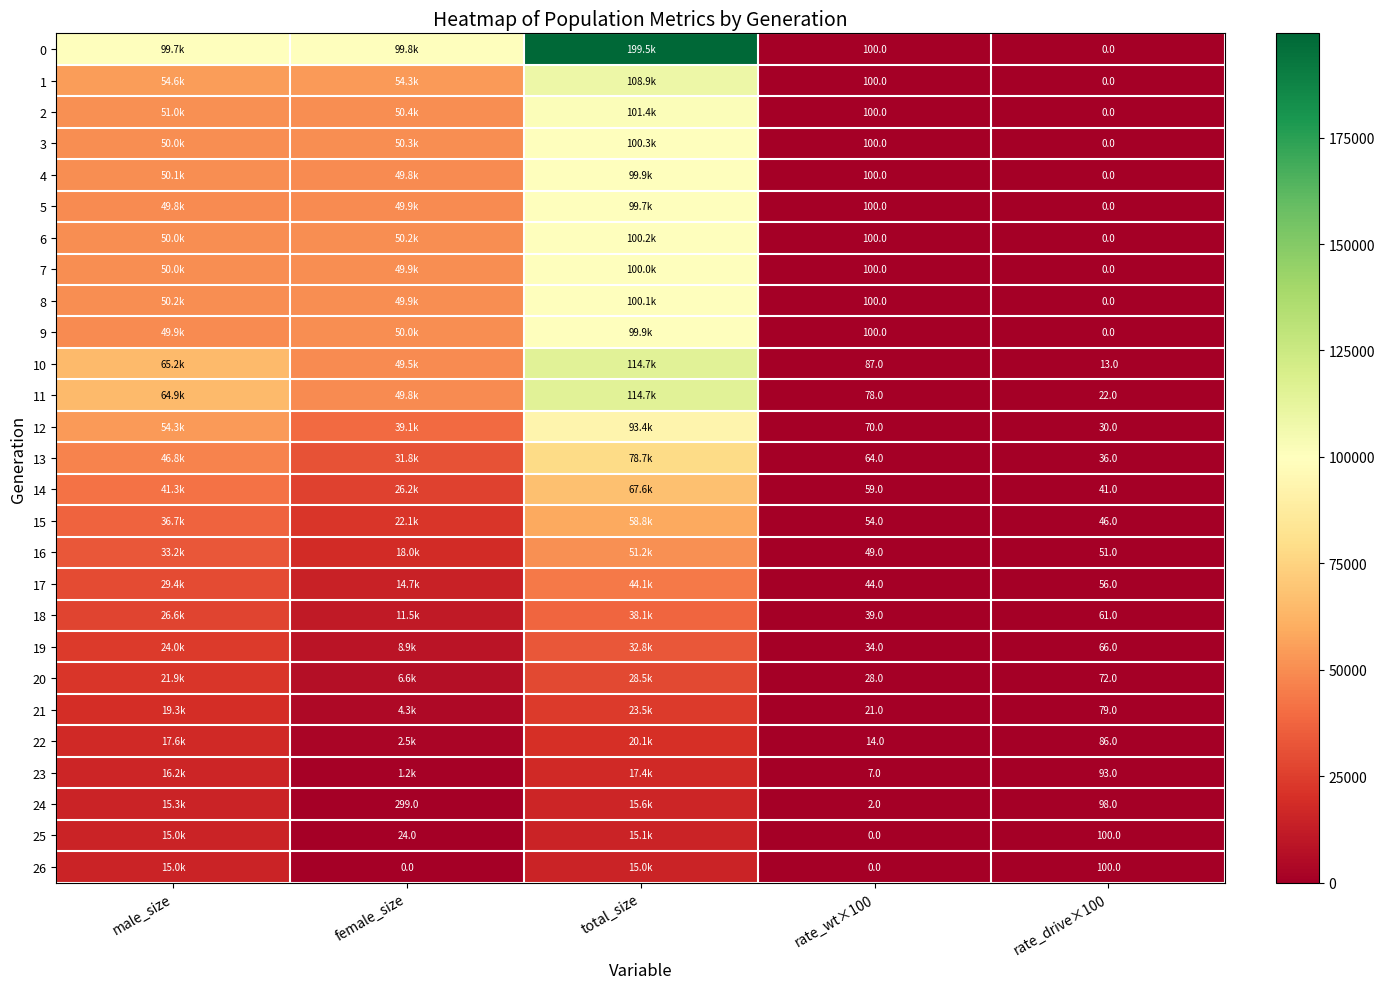

What is the total value across all series at rate_drive×100?

1050